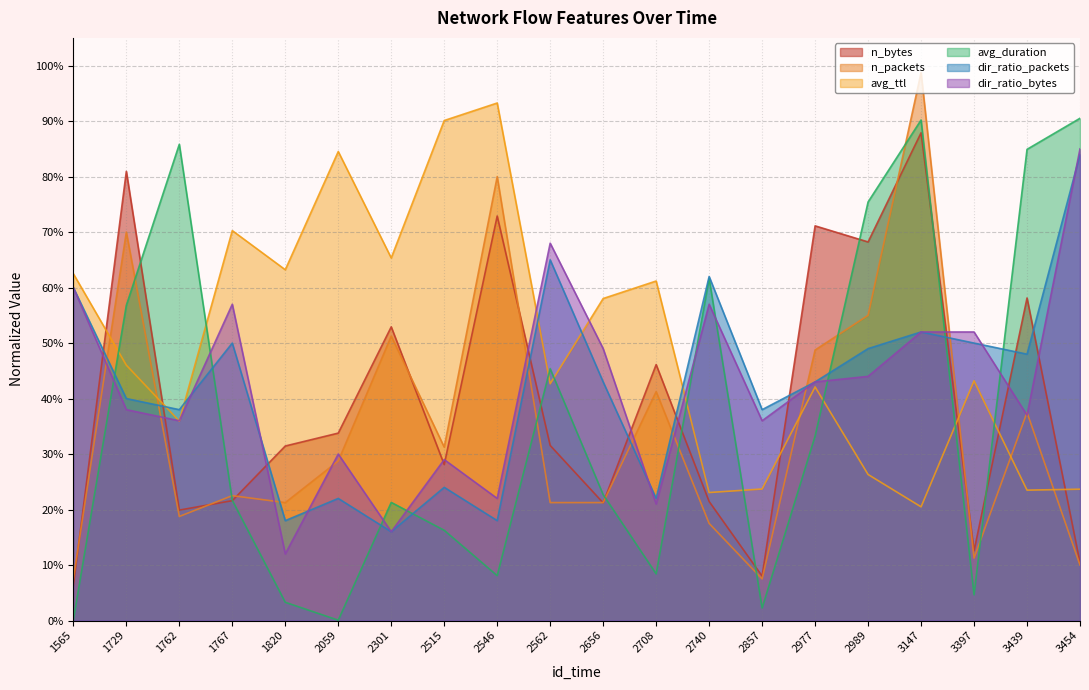

The avg_duration series shows 0.2 at 1767. True or false?

True